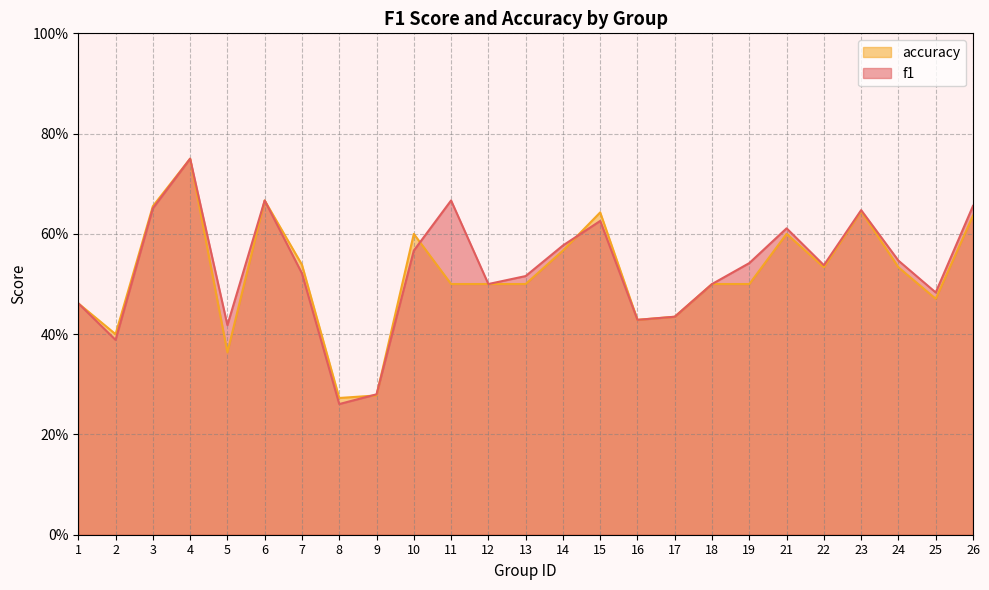

Is it true that accuracy equals 0.2 at 4?

False